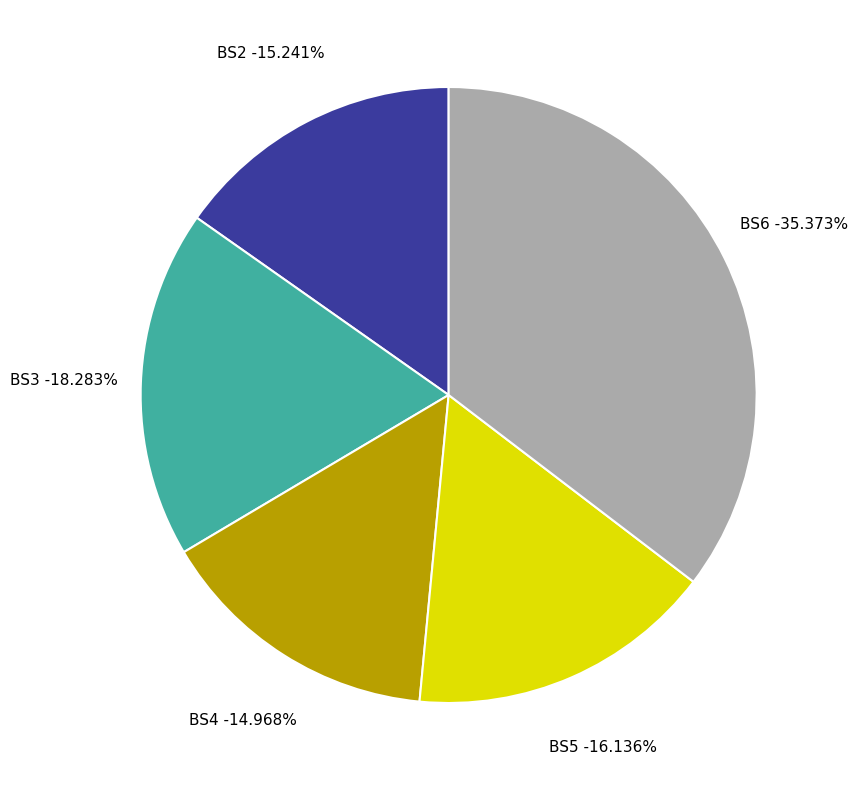

To the nearest percent, what is the difference between the largest and smallest slice percentages?

20%